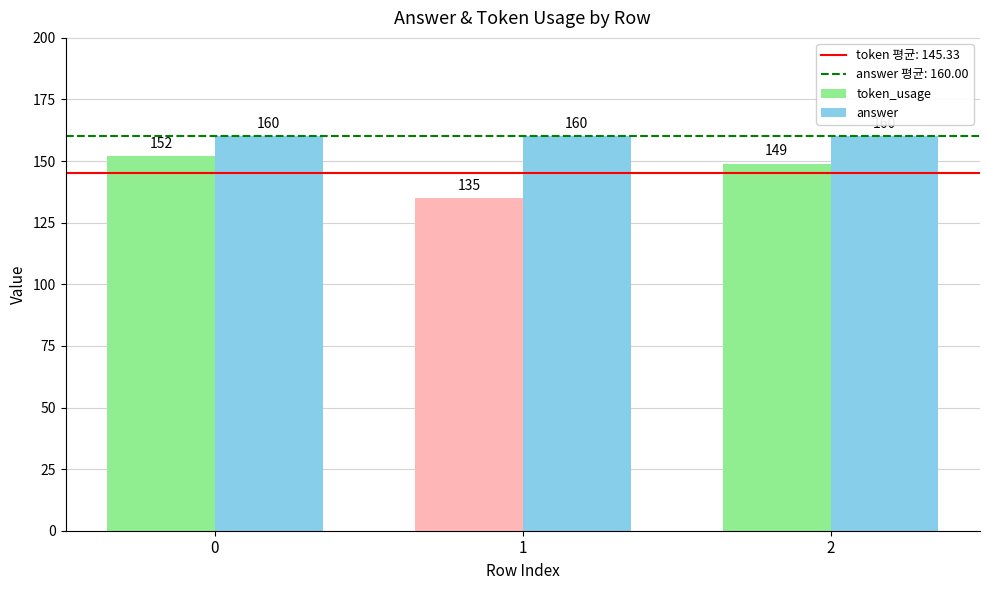

How many categories are shown in the chart?

3